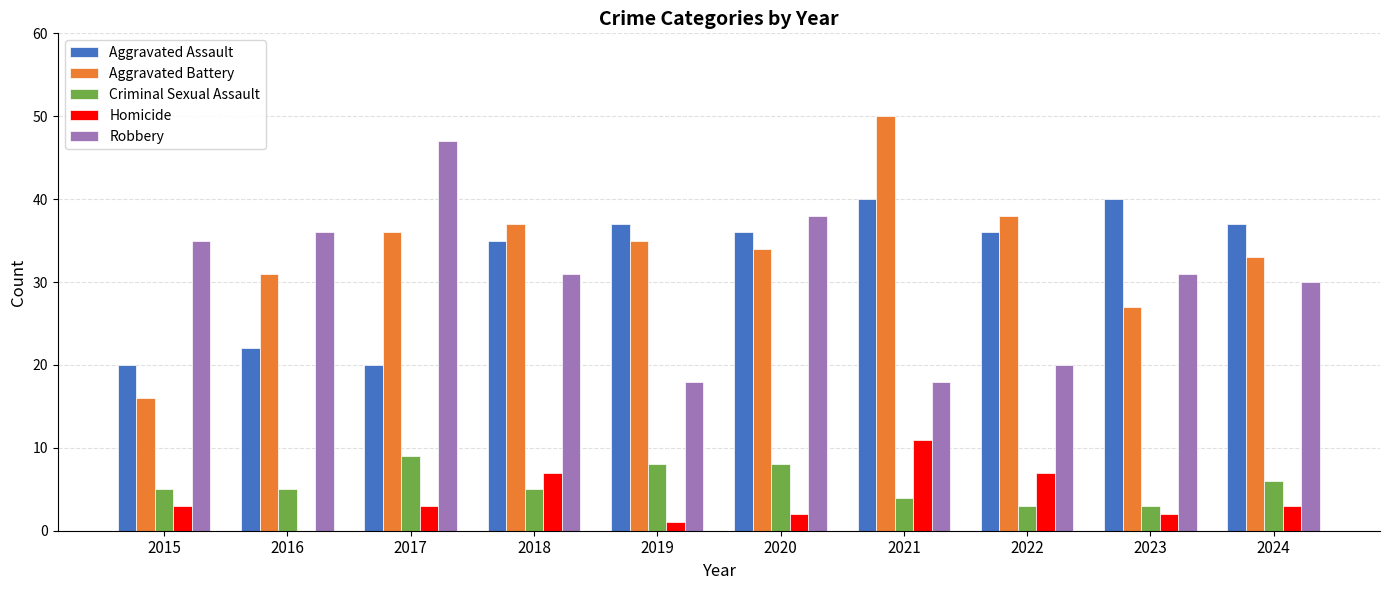

Is it true that Aggravated Assault equals 37 at 2019?

True